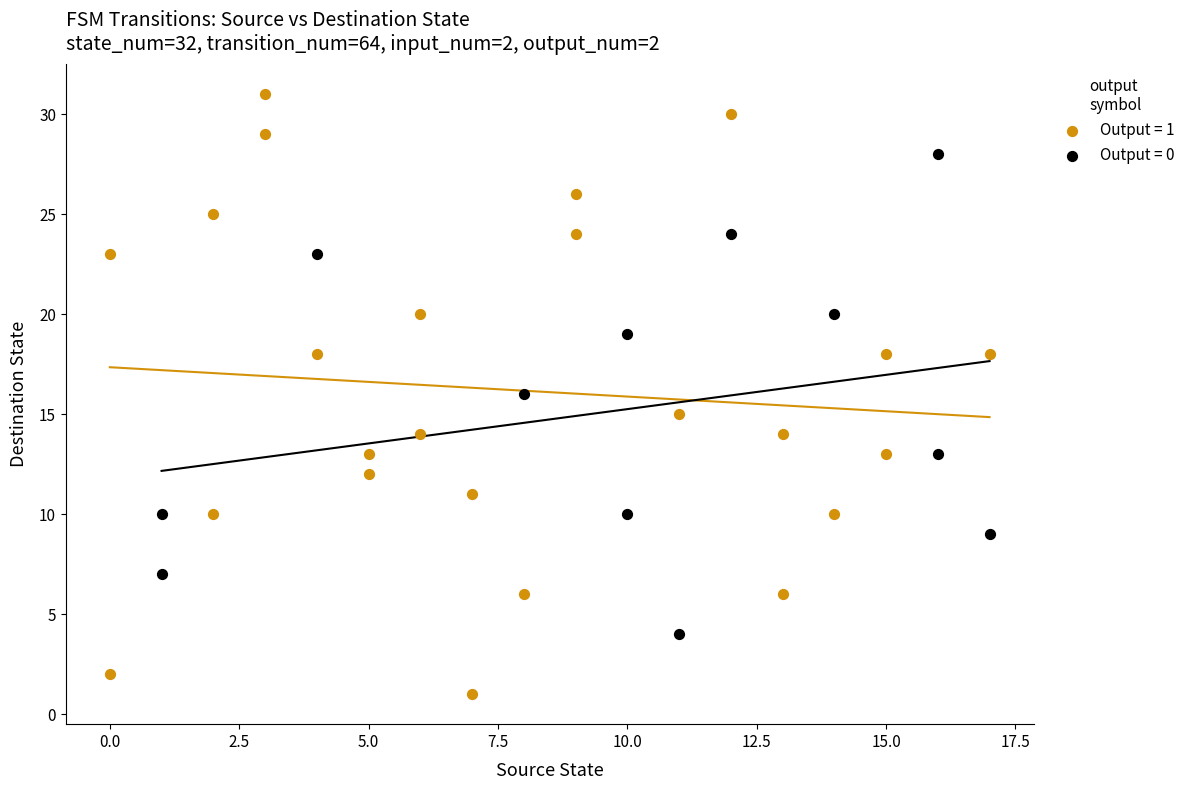

Which series has the widest spread of Y values?

Output = 1